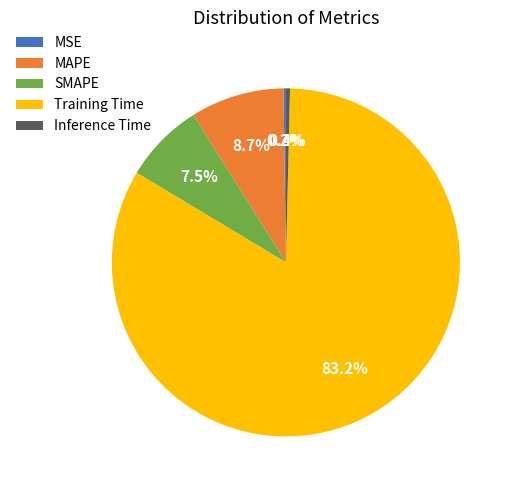

Between Training Time and Inference Time, which is larger?

Training Time